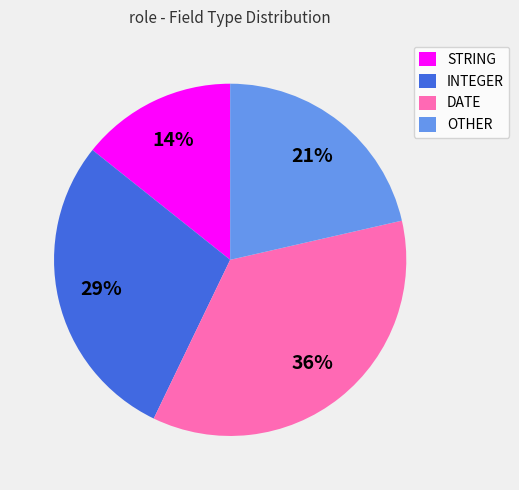

Between DATE and OTHER, which is larger?

DATE